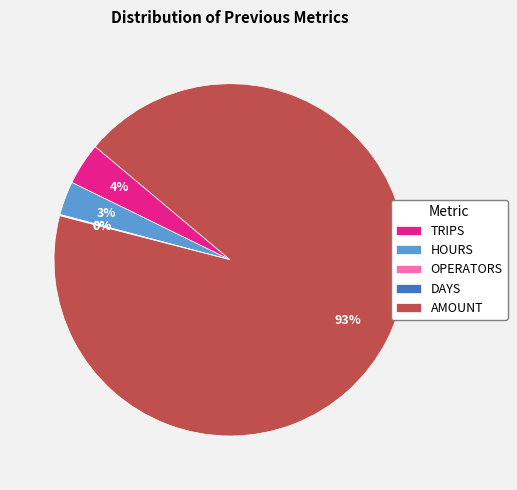

Is it true that TRIPS is 4% of the pie?

True